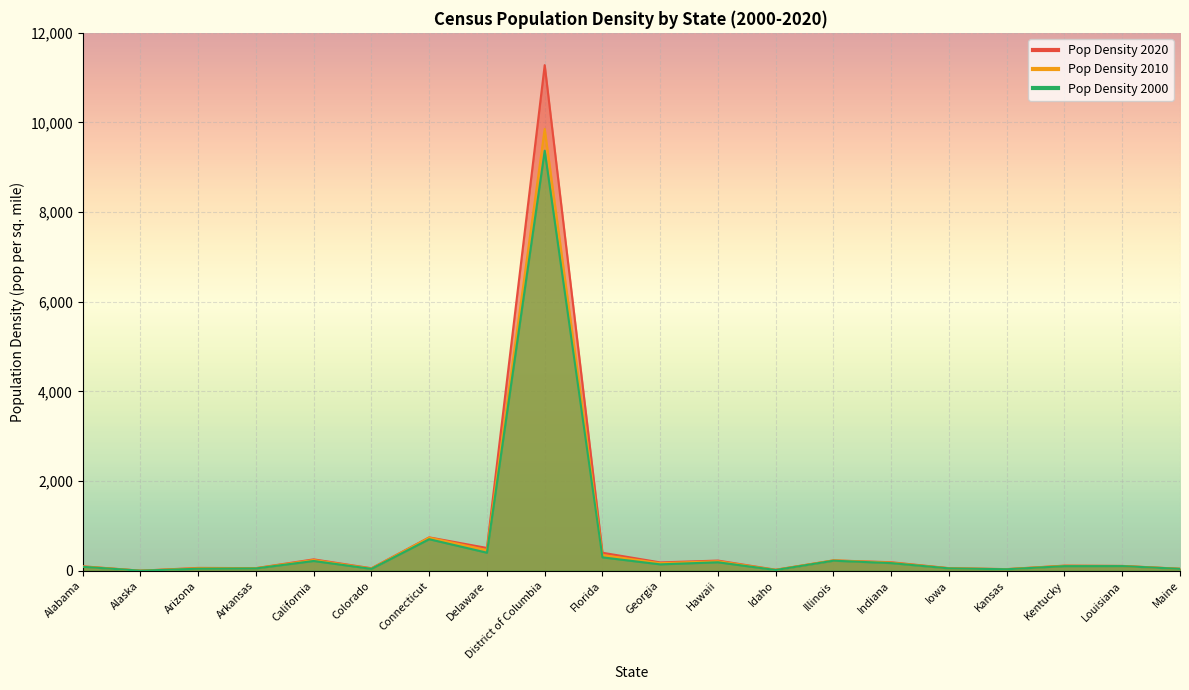

What is the difference between the maximum and minimum values in the Pop Density 2010 series?

9855.3